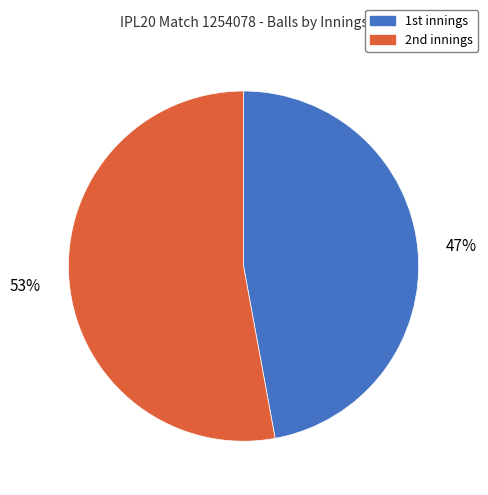

What is the largest slice in the pie chart?

2nd innings